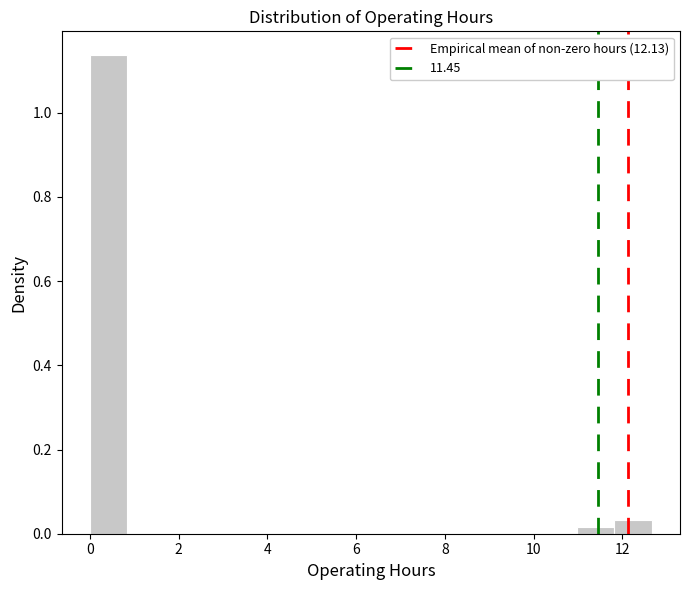

What is the height of the bar covering 0.0 to 0.8 on the x-axis? Neither the bar edges nor the heights are printed on the chart, so give them approximately, as read against the axes.

1.14